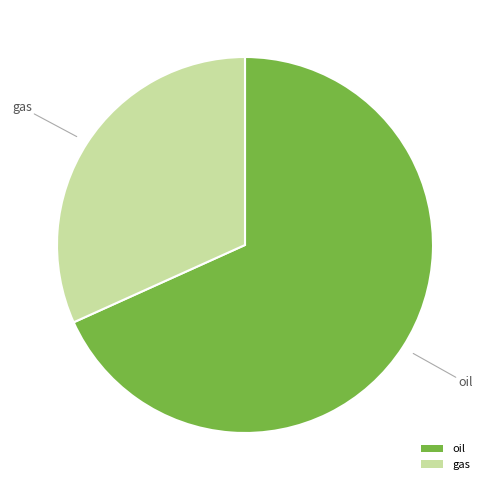

Which has a higher value, gas or oil?

oil